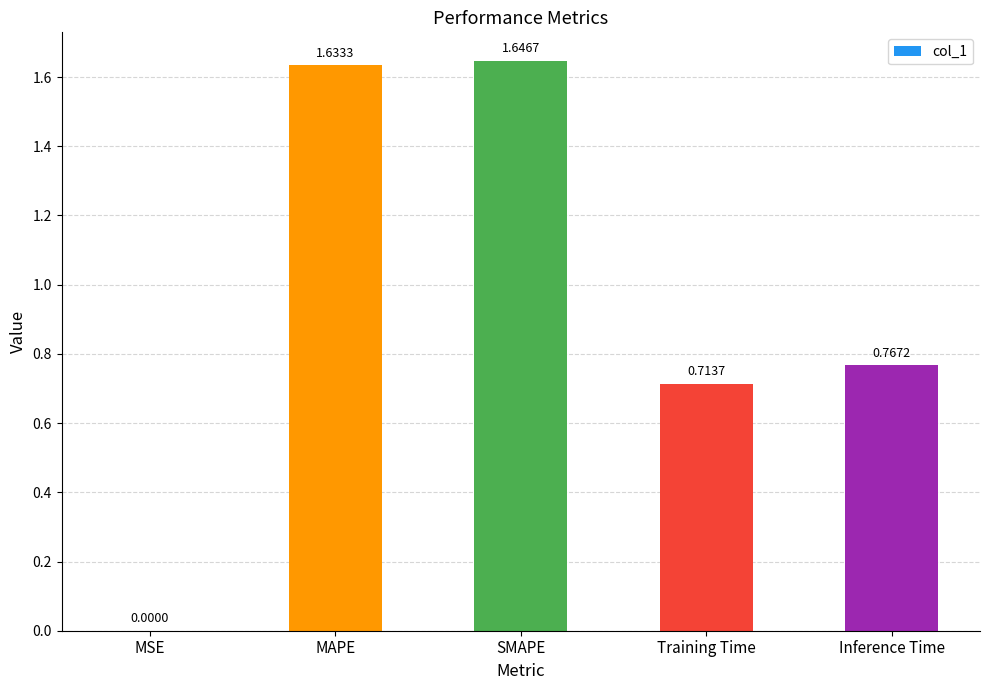

Between Training Time and MSE, which is larger?

Training Time